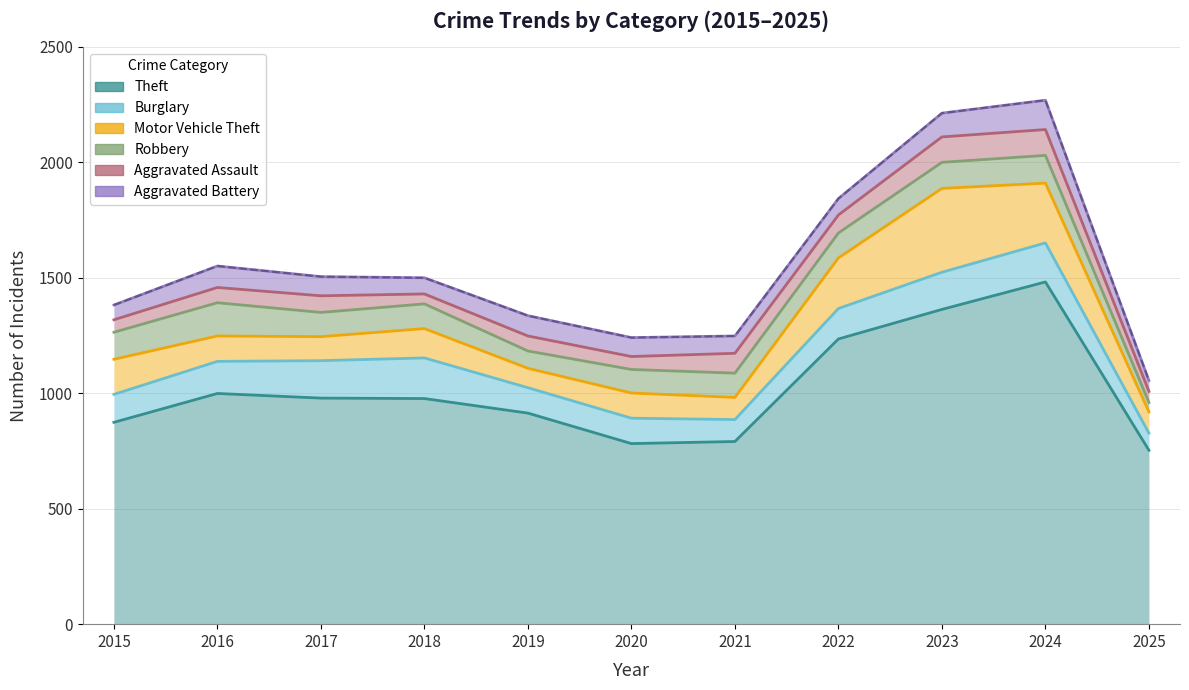

Reading right to left, what are all the values shown in this chart?

Theft: 753	1482	1363	1235	791	782	914	977	979	999	874
Burglary: 74	169	161	132	95	110	110	176	162	139	121
Motor Vehicle Theft: 92	259	363	219	96	109	84	127	104	110	152
Robbery: 41	120	113	108	105	102	75	107	105	144	117
Aggravated Assault: 48	112	110	78	86	56	65	43	72	66	54
Aggravated Battery: 47	127	103	71	75	82	88	70	83	93	64